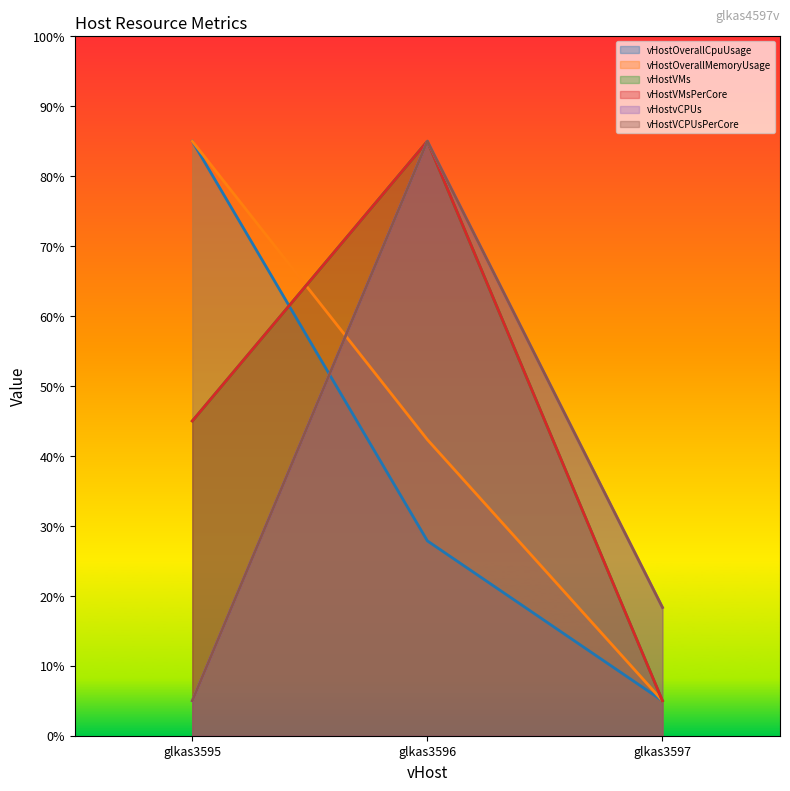

Reading right to left, extract all data points from this chart.

vHostOverallCpuUsage: 5.0	27.9	85.0
vHostOverallMemoryUsage: 5.0	42.3	85.0
vHostVMs: 5.0	85.0	45.0
vHostVMsPerCore: 5.0	85.0	45.0
vHostvCPUs: 18.3	85.0	5.0
vHostVCPUsPerCore: 18.3	85.0	5.0